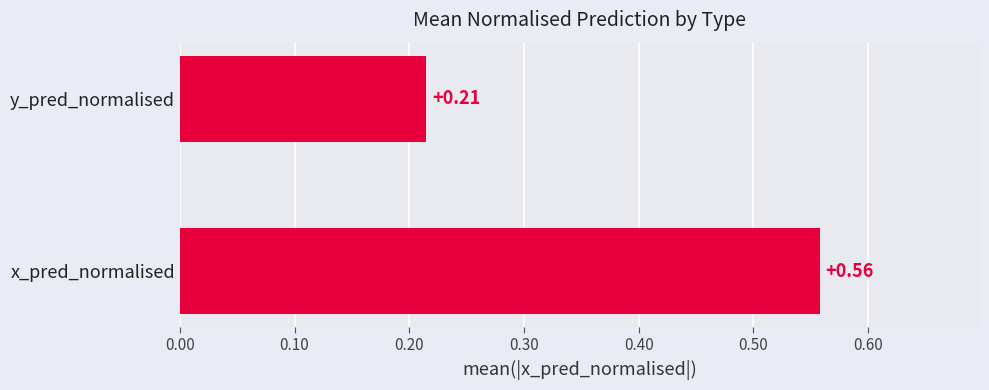

Rank the categories by value from lowest to highest.

y_pred_normalised, x_pred_normalised